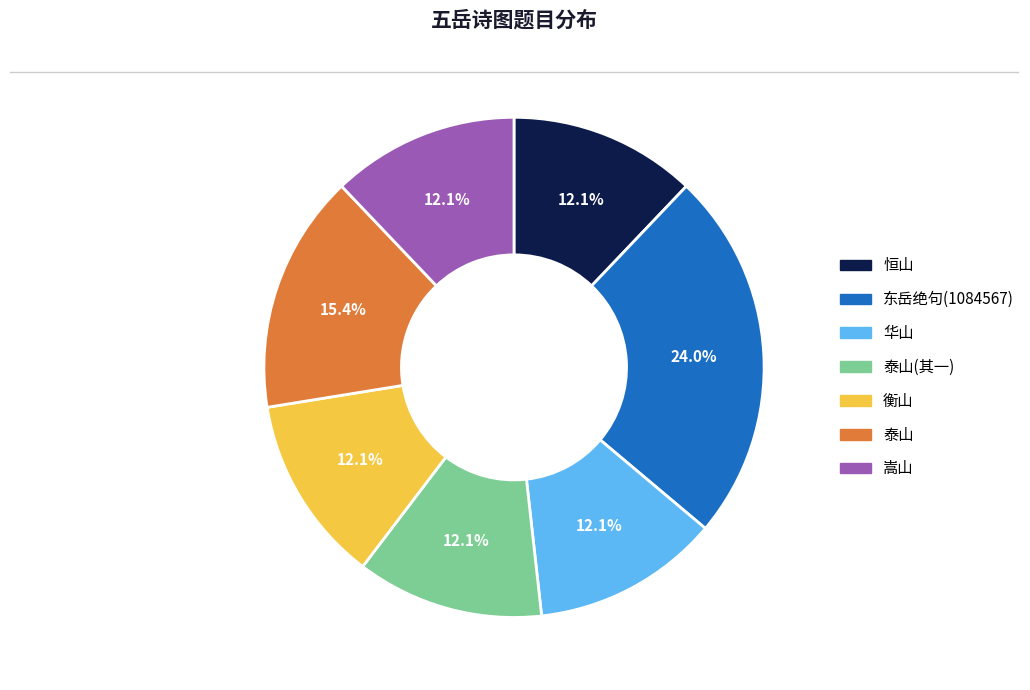

Does any single category account for the majority?

No